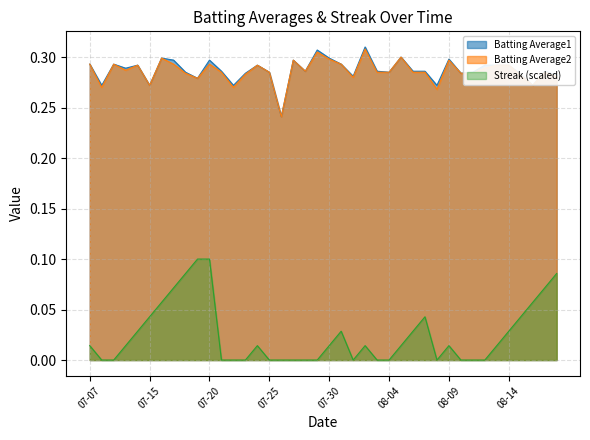

True or false: Batting Average2 and Batting Average1 cross at least once.

False